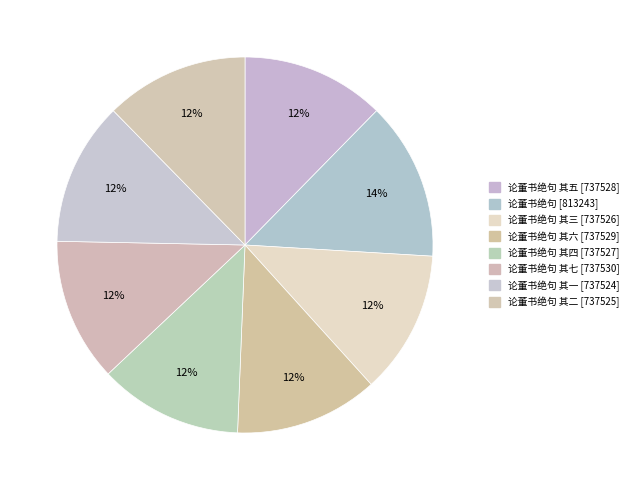

How many slices are in this pie chart?

8